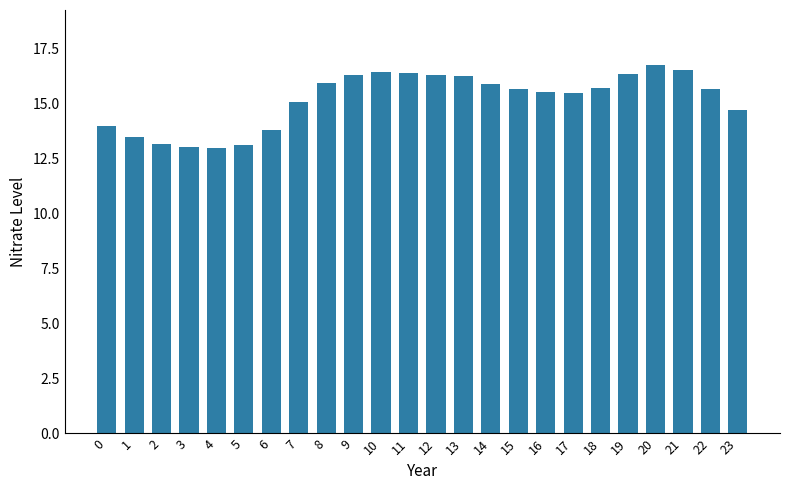

What is the value of the 10th bar from the left?

16.3